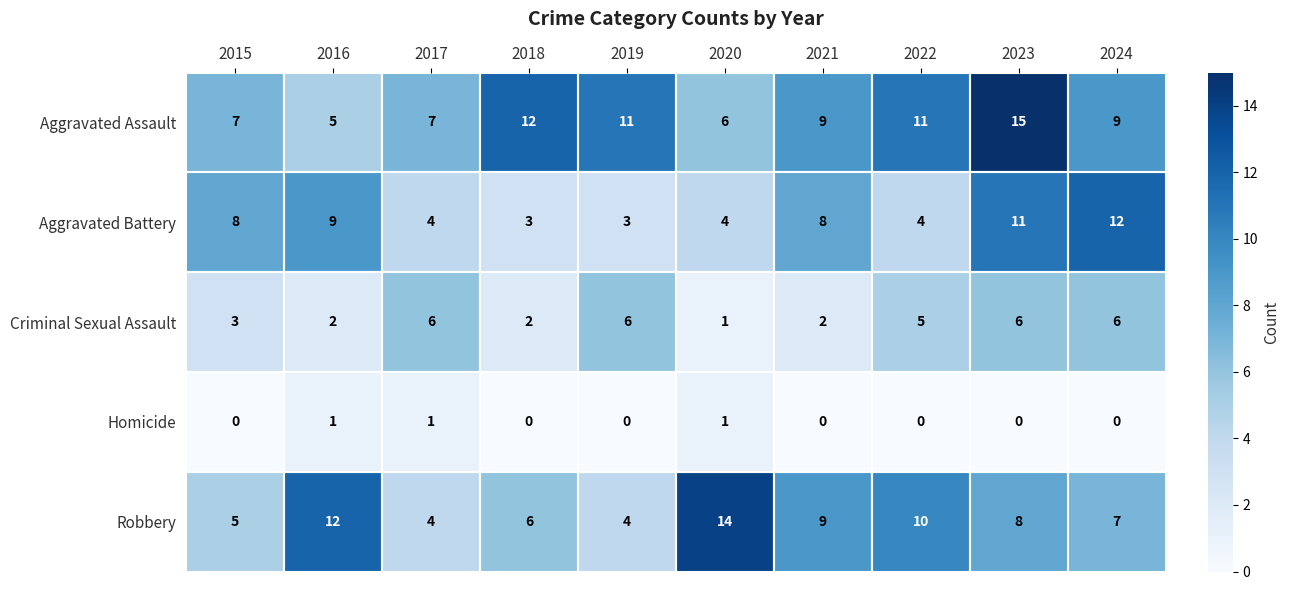

At 2018, list the series in order from largest to smallest.

Aggravated Assault, Robbery, Aggravated Battery, Criminal Sexual Assault, Homicide